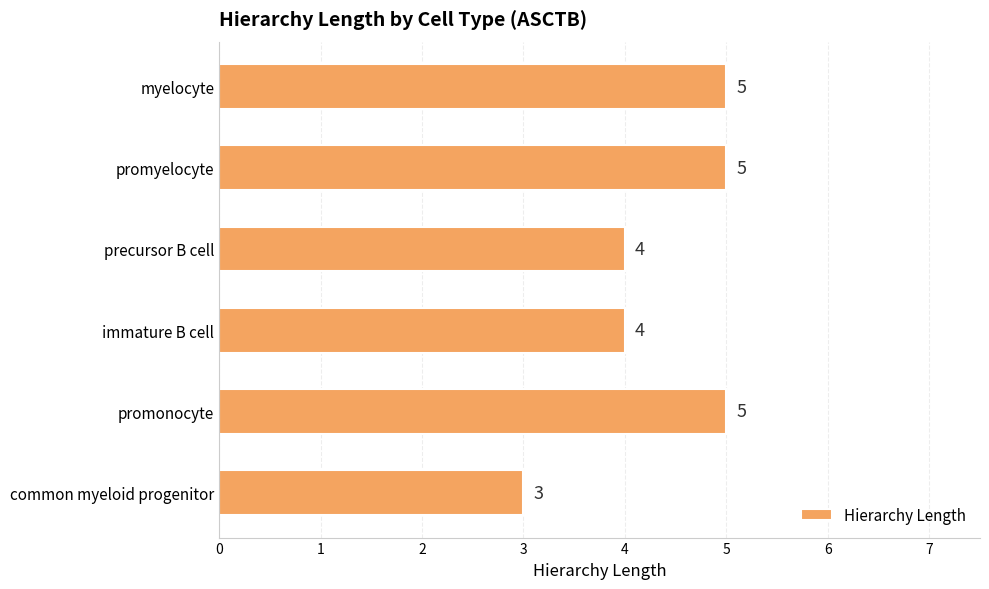

What is the change in value from common myeloid progenitor to precursor B cell?

+1